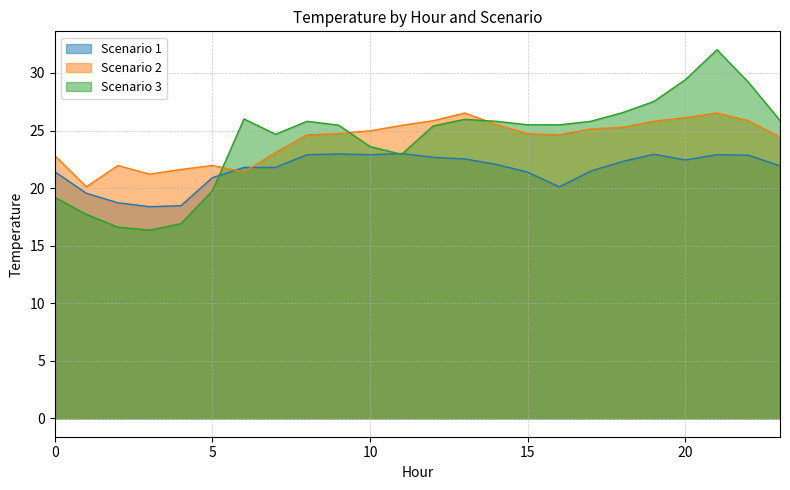

Reading left to right, list all the values displayed in this chart.

Scenario 1: 0=21.4	1=19.6	2=18.7	3=18.4	4=18.5	5=20.9	6=21.8	7=21.8	8=22.9	9=23.0	10=22.9	11=23.0	12=22.7	13=22.5	14=22.1	15=21.4	16=20.1	17=21.5	18=22.3	19=22.9	20=22.4	21=22.9	22=22.9	23=21.9
Scenario 2: 0=22.8	1=20.1	2=22.0	3=21.2	4=21.6	5=22.0	6=21.4	7=23.1	8=24.6	9=24.7	10=25.0	11=25.5	12=25.9	13=26.5	14=25.5	15=24.7	16=24.6	17=25.1	18=25.3	19=25.8	20=26.1	21=26.5	22=25.9	23=24.4
Scenario 3: 0=19.2	1=17.7	2=16.6	3=16.3	4=16.9	5=19.8	6=26.0	7=24.7	8=25.8	9=25.5	10=23.6	11=22.9	12=25.4	13=26.0	14=25.8	15=25.5	16=25.5	17=25.8	18=26.6	19=27.5	20=29.4	21=32.0	22=29.2	23=25.9